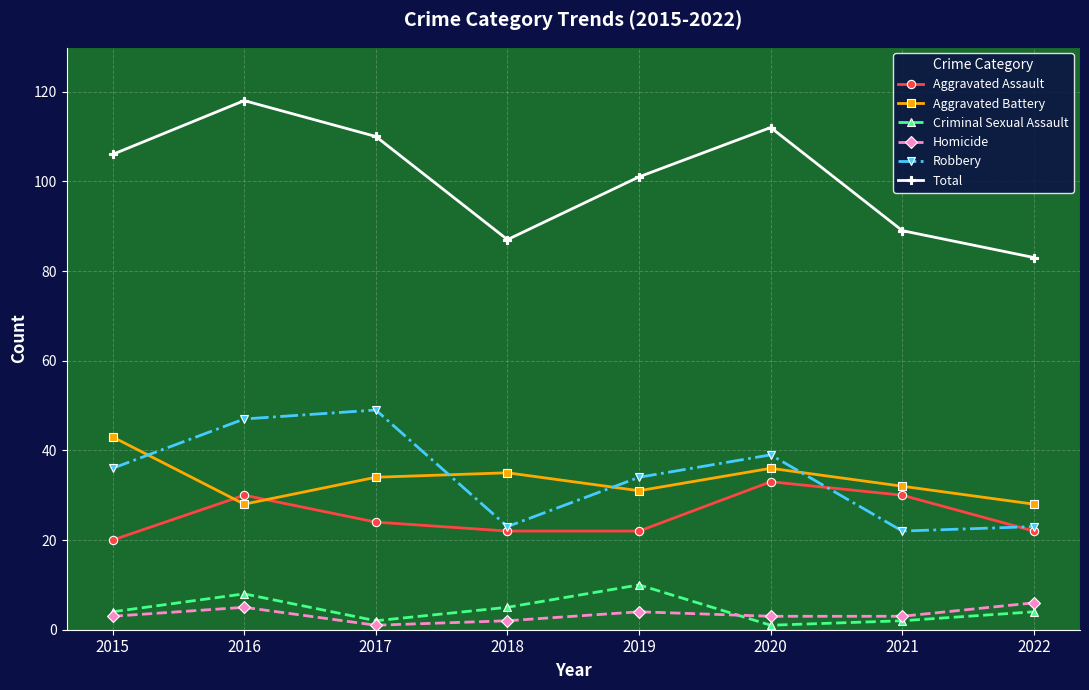

Reading left to right, transcribe all the data shown in this chart.

Aggravated Assault: 20	30	24	22	22	33	30	22
Aggravated Battery: 43	28	34	35	31	36	32	28
Criminal Sexual Assault: 4	8	2	5	10	1	2	4
Homicide: 3	5	1	2	4	3	3	6
Robbery: 36	47	49	23	34	39	22	23
Total: 106	118	110	87	101	112	89	83